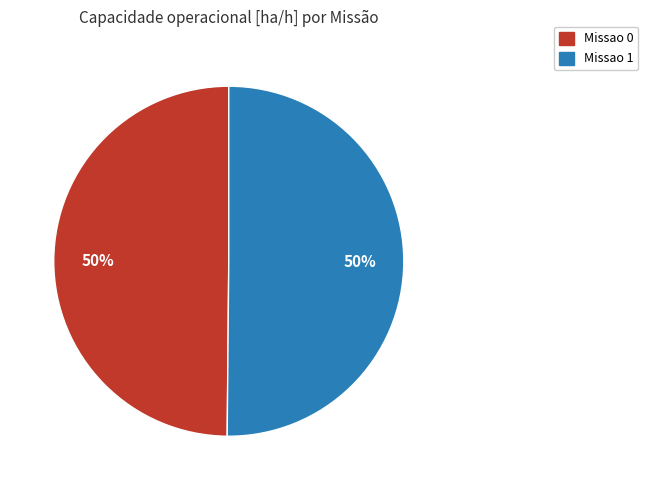

Count the number of slices in the pie.

2